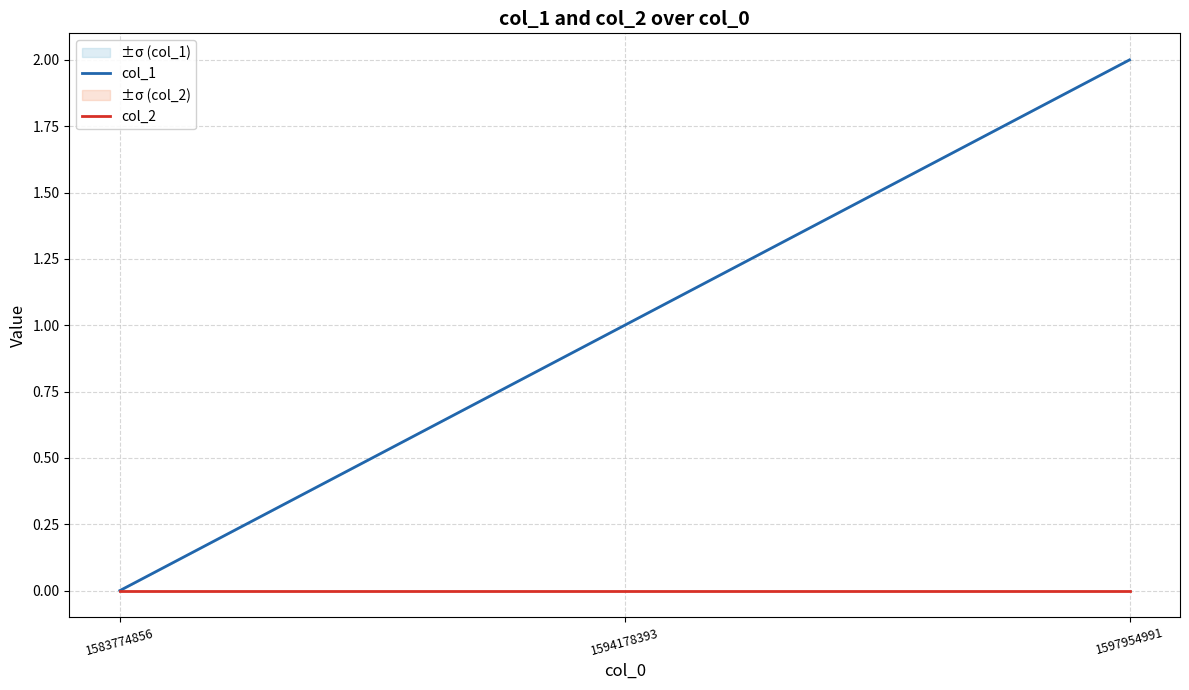

Between 1594178393 and 1597954991, which series saw the biggest shift?

col_1